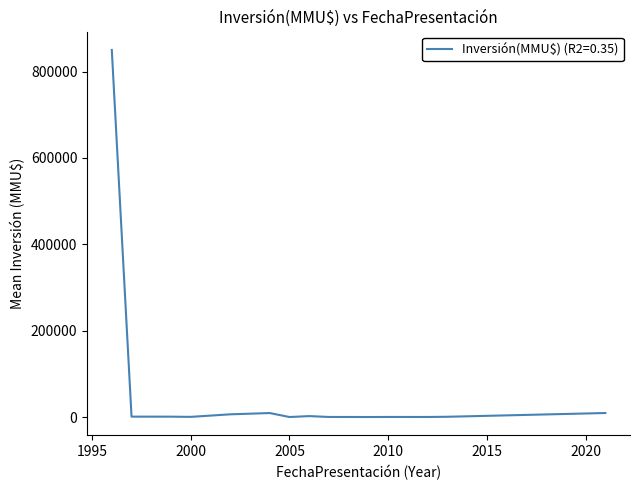

What is the maximum value shown in the chart?

850000.0